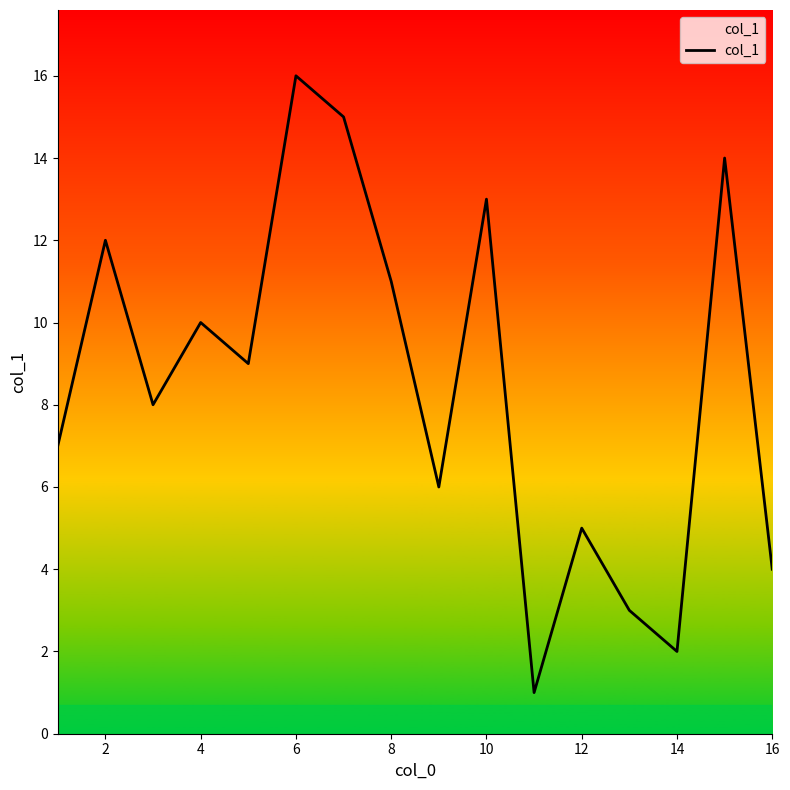

Does the chart have visible grid lines?

No